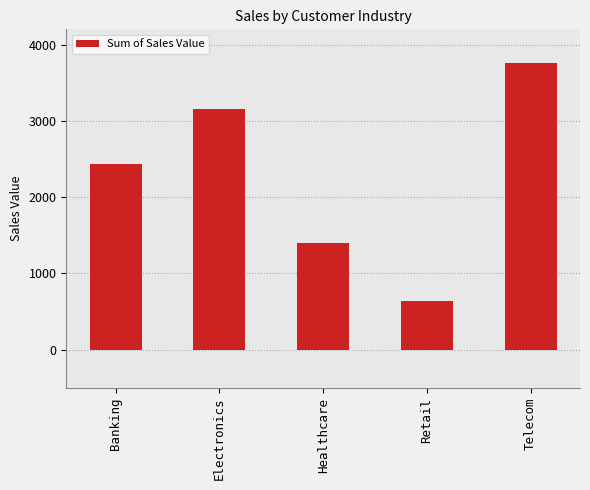

What is the label of the 1st bar from the right?

Telecom